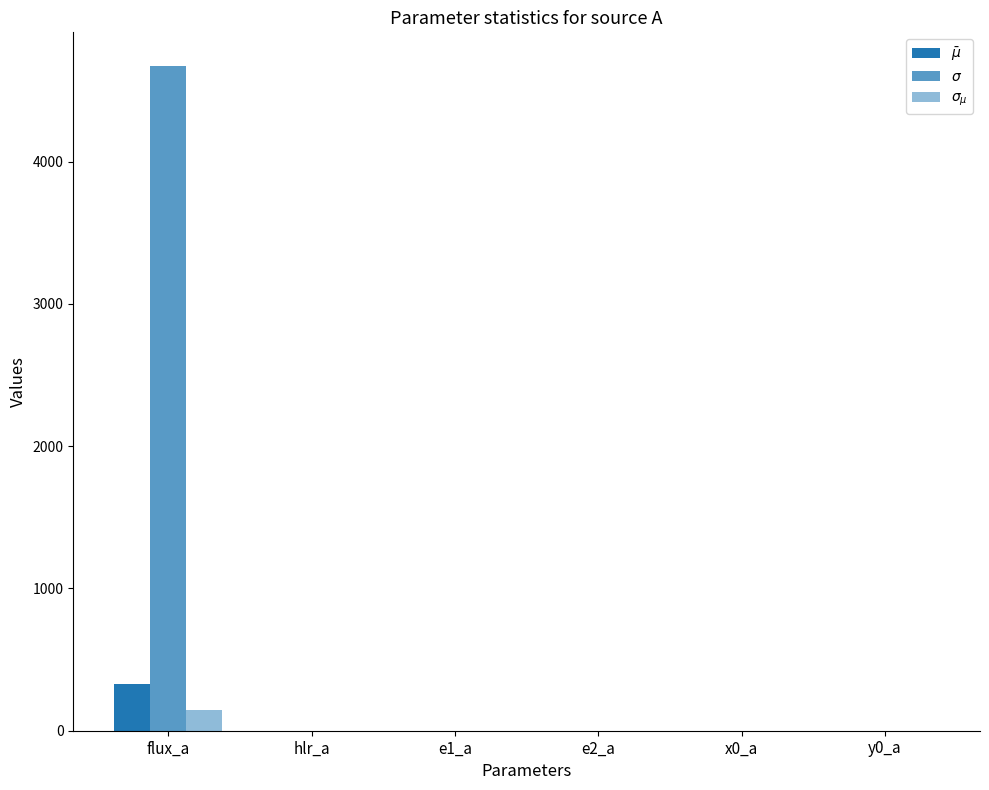

The $\bar\mu$ series shows -0.0 at e2_a. True or false?

False